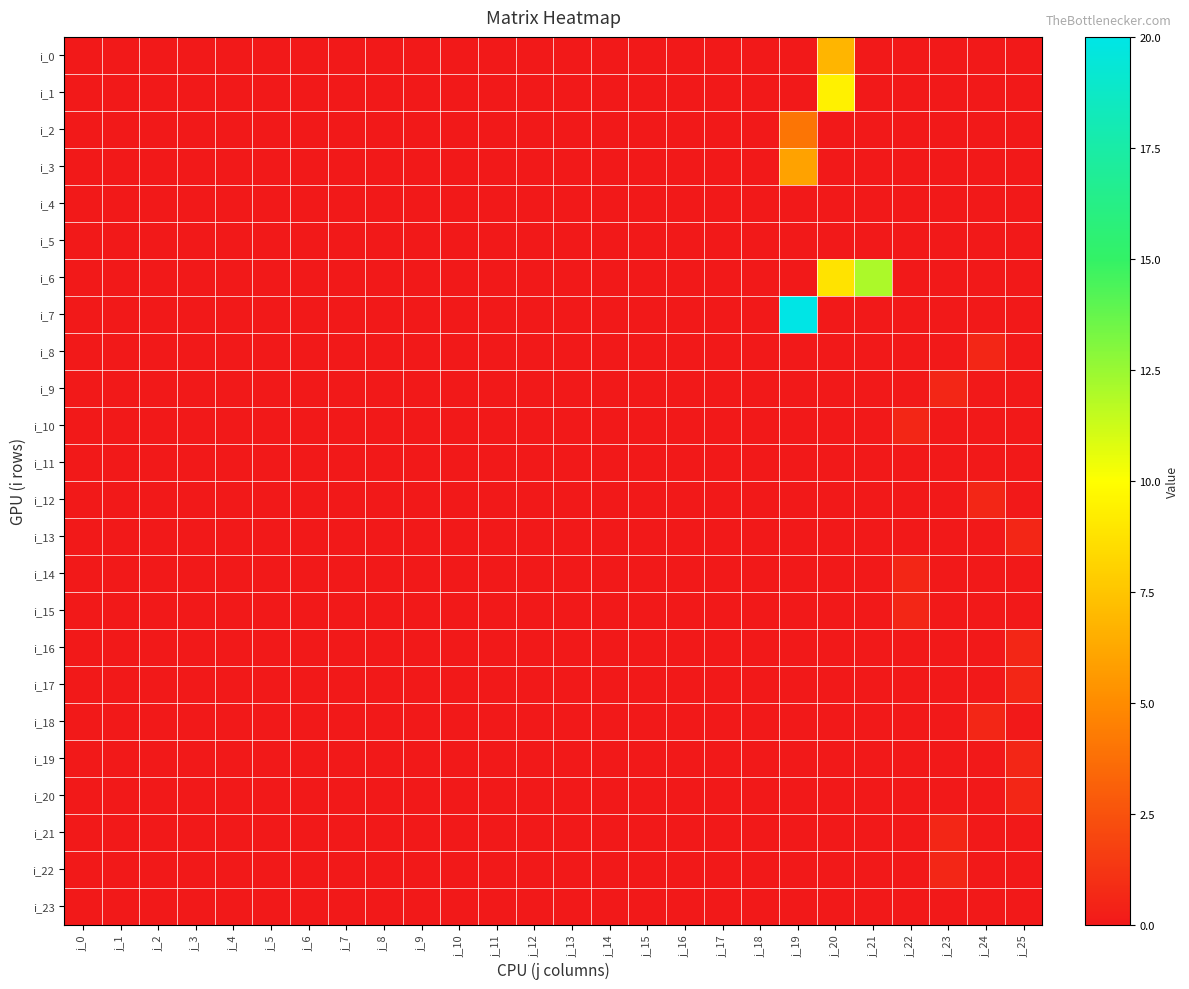

At how many categories does at least one series exceed 2?

3